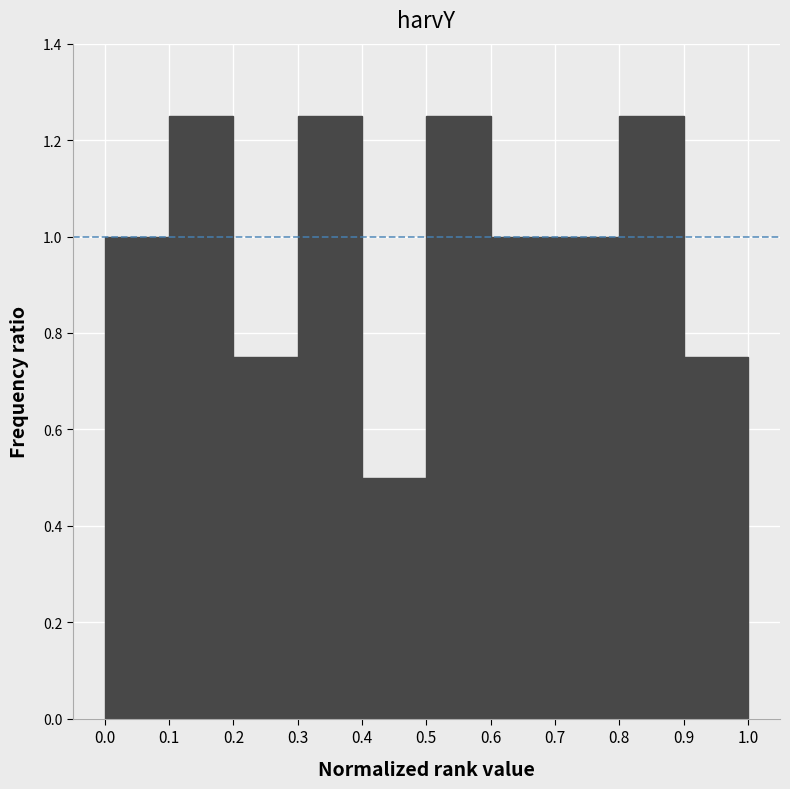

How tall is the bar that spans 0.6 to 0.7 on the x-axis? The values are not printed on the chart, so give them approximately, as read against the axis.

1.00